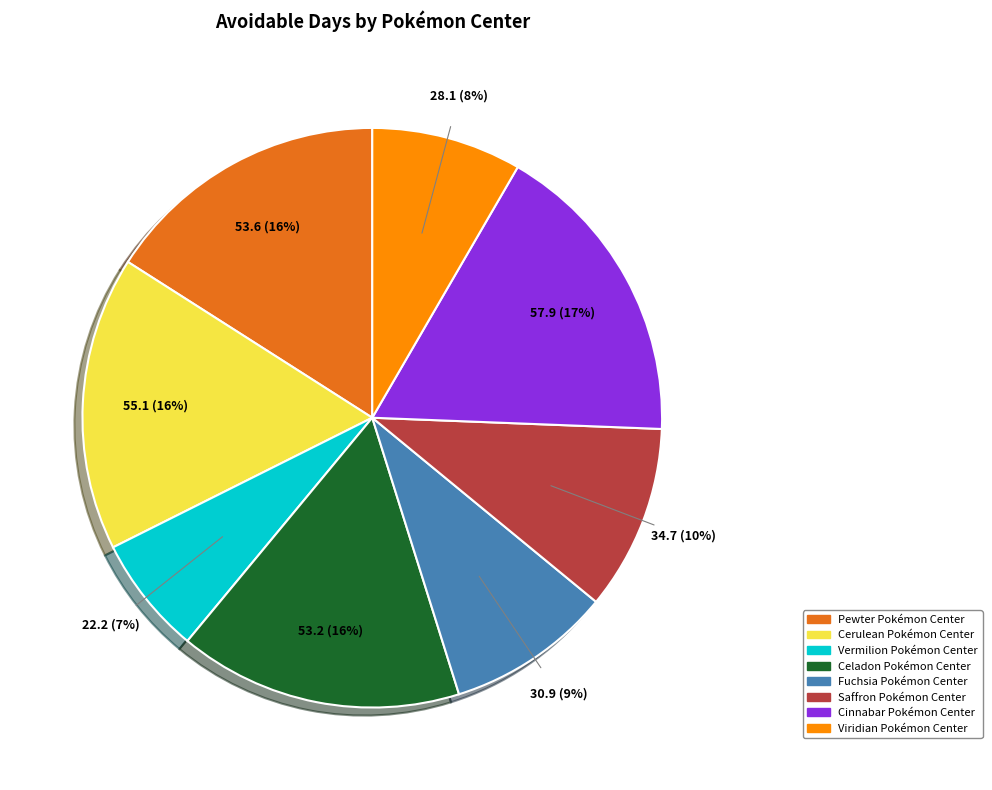

Is there a majority slice in this chart?

No